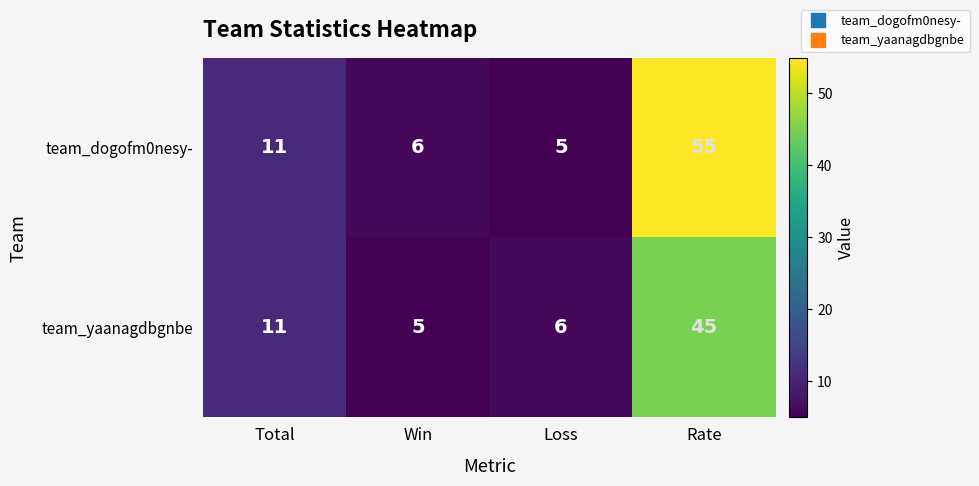

Between Total and Loss, which series saw the biggest shift?

team_dogofm0nesy-